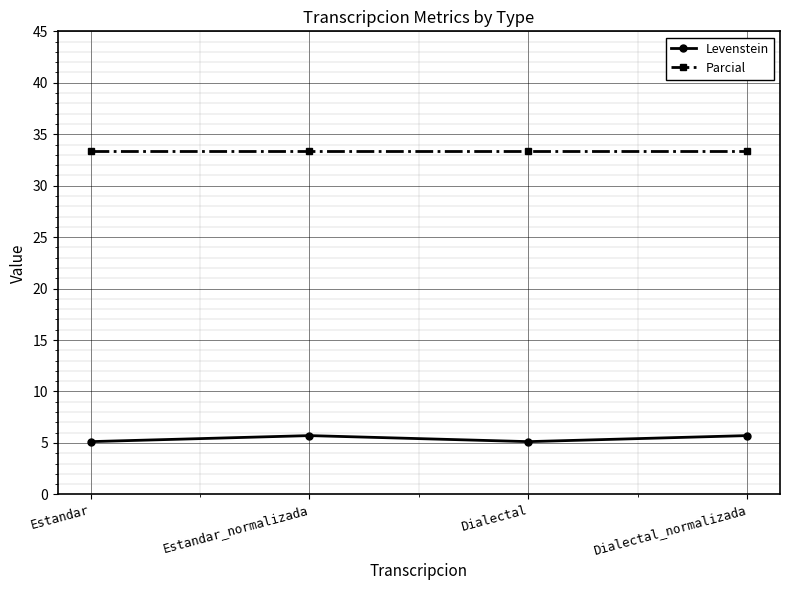

Is the value of Parcial at Dialectal_normalizada greater than the value of Levenstein at Dialectal?

Yes